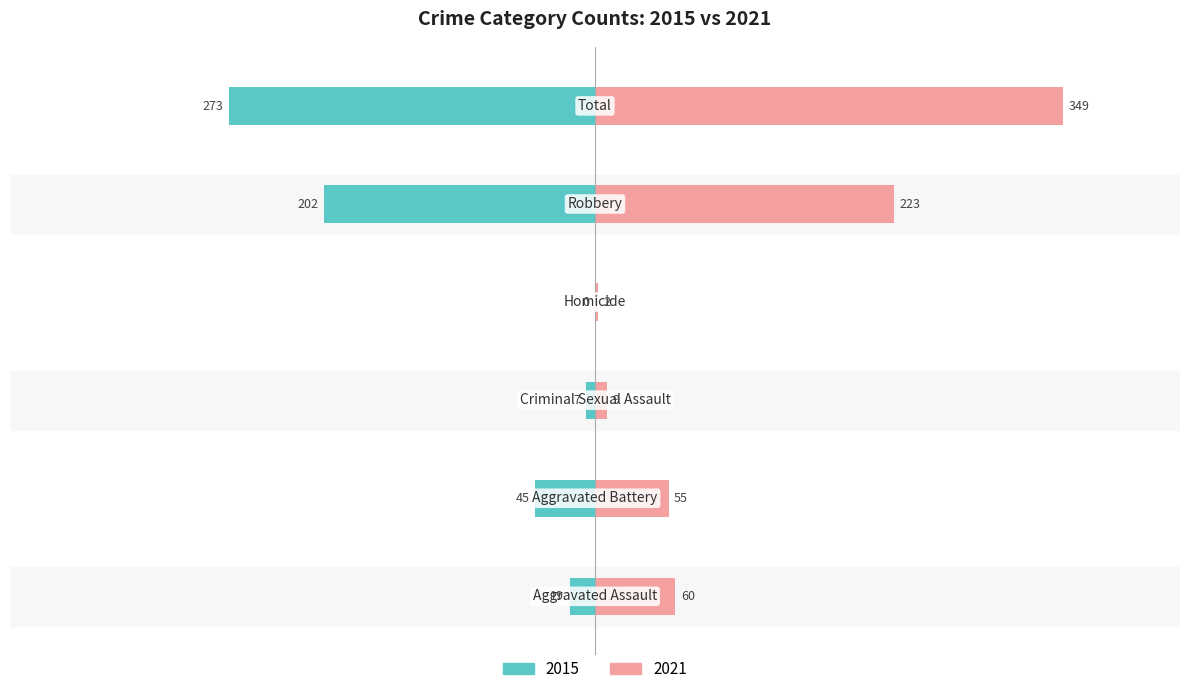

How many groups of bars are there?

6